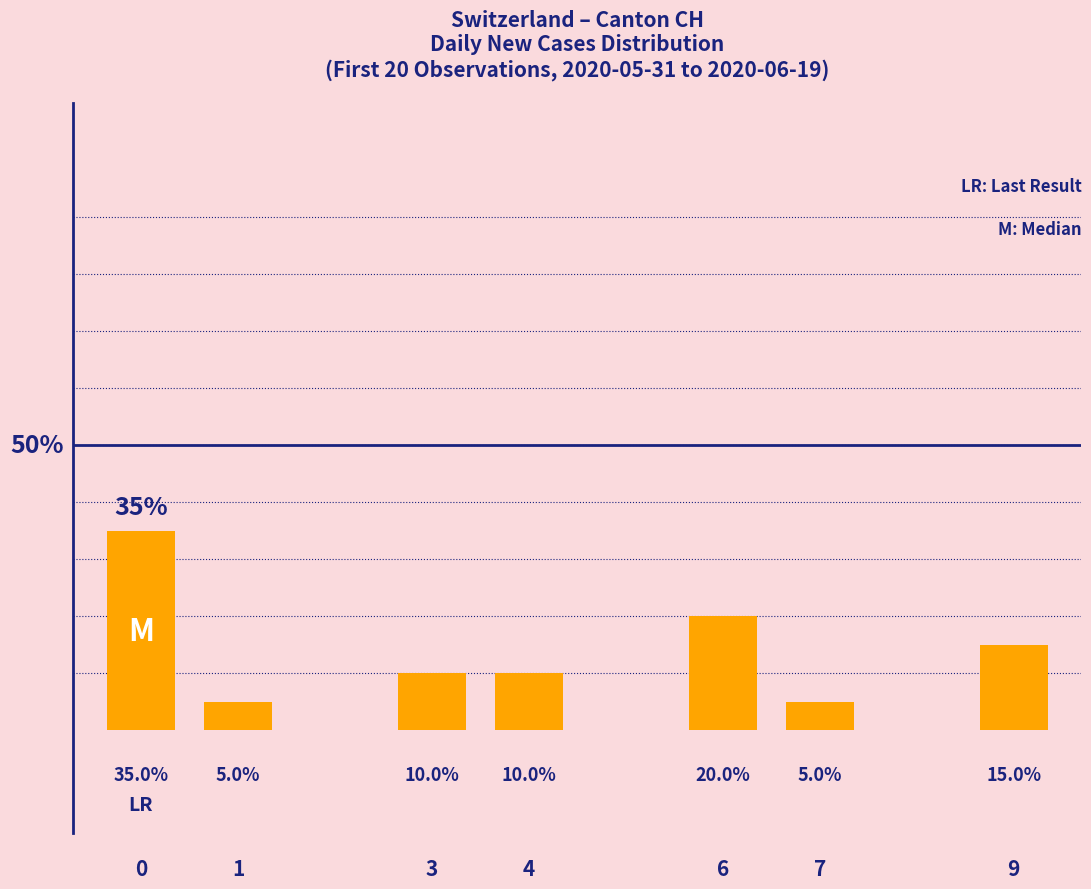

Reading right to left, extract all data points from this chart.

15	5	20	10	10	5	35